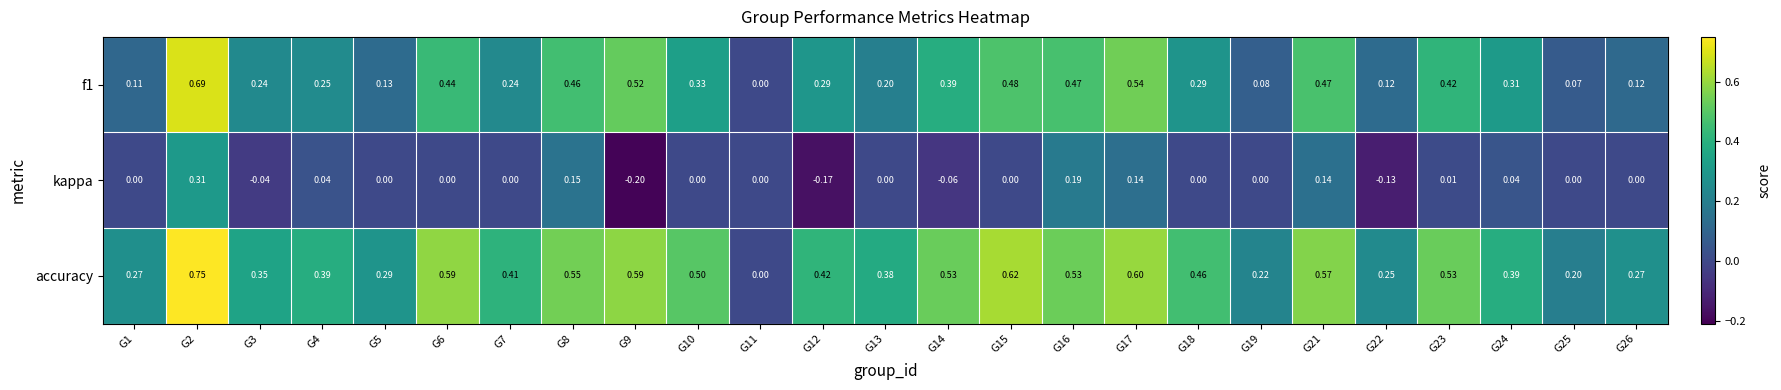

Between G11 and G12, which series saw the biggest shift?

accuracy